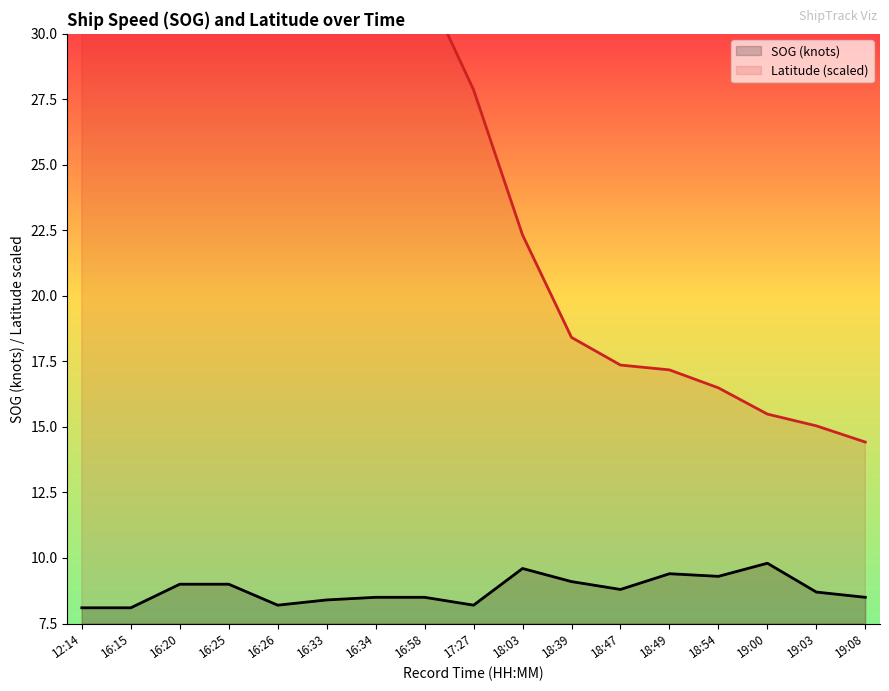

At how many categories does at least one series exceed 61?

1